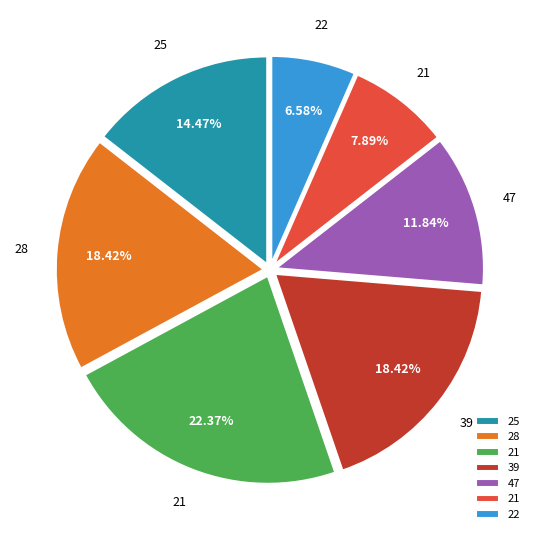

Is there a majority slice in this chart?

No